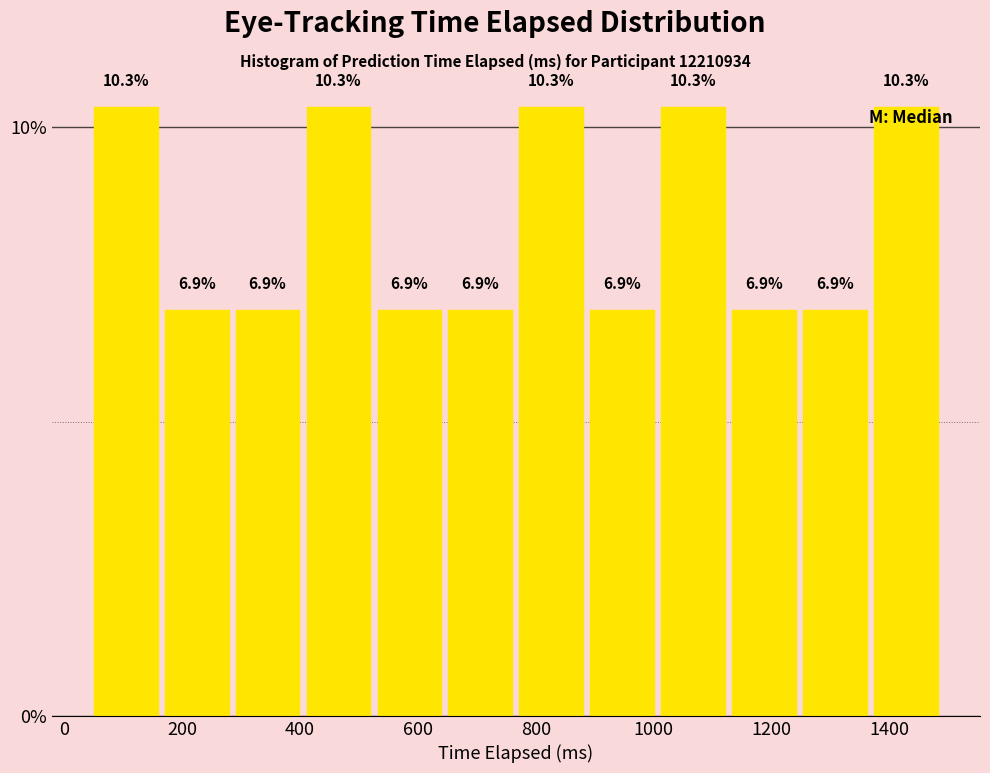

Reading left to right, list every bar in this chart as the range it spans on the x-axis followed by its height. The bar edges are not printed on the chart, so give them approximately, as read against the axis.

60 to 180: 10.3
180 to 300: 6.9
300 to 420: 6.9
420 to 540: 10.3
540 to 660: 6.9
660 to 780: 6.9
780 to 900: 10.3
900 to 1020: 6.9
1020 to 1140: 10.3
1140 to 1260: 6.9
1260 to 1380: 6.9
1380 to 1500: 10.3